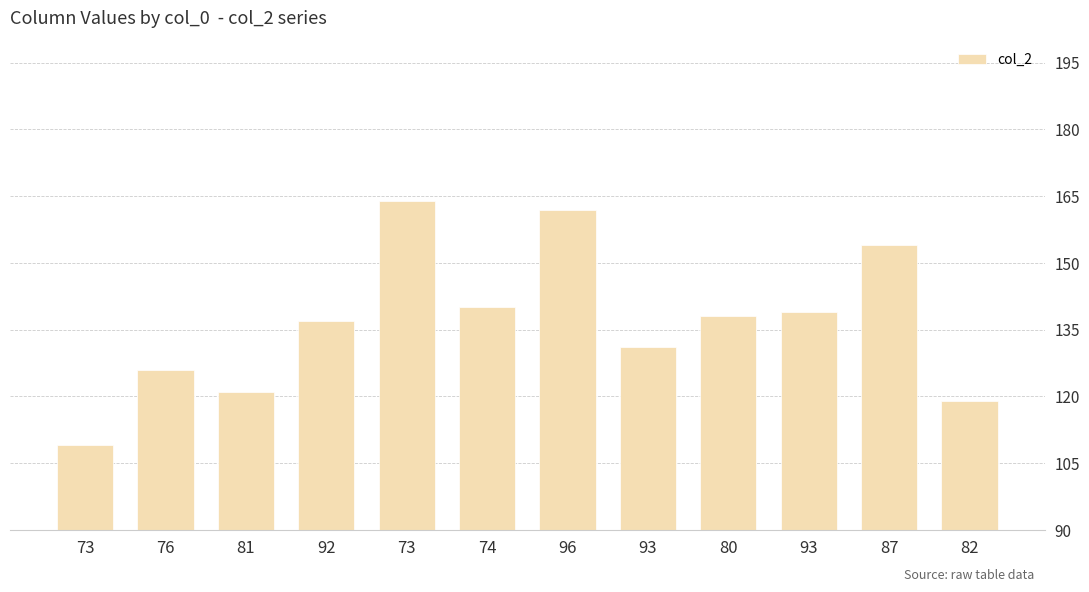

What is the difference between the maximum and minimum values?

55